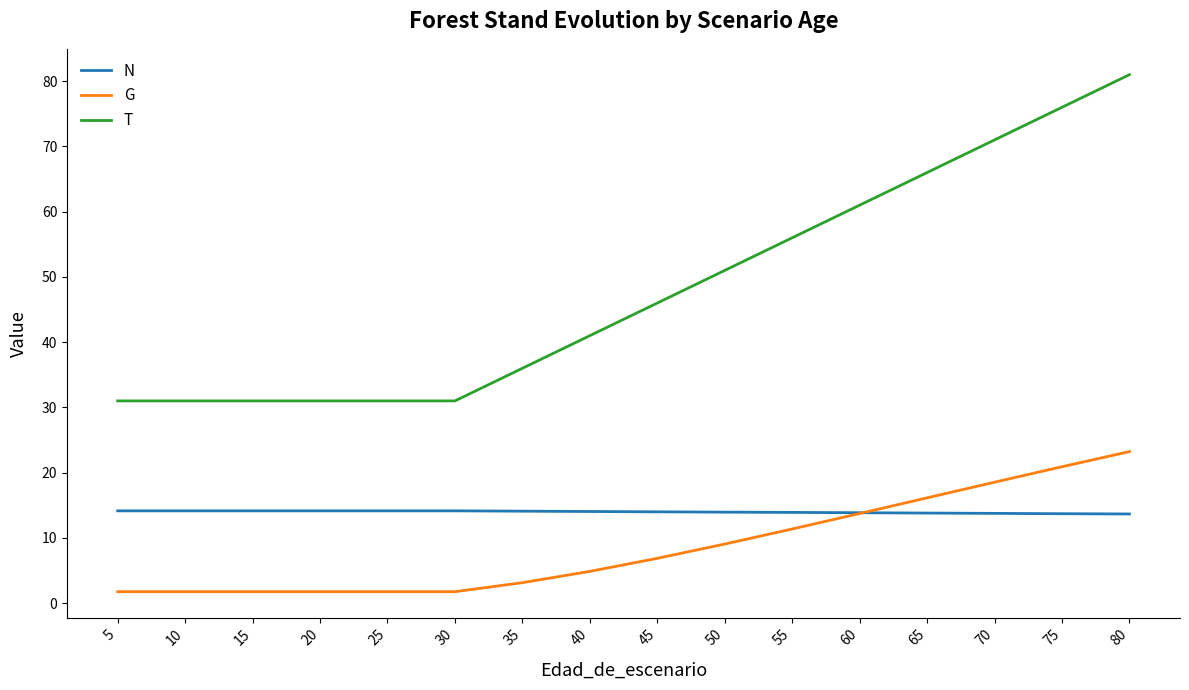

What are all the series names shown in the legend?

N, G, T